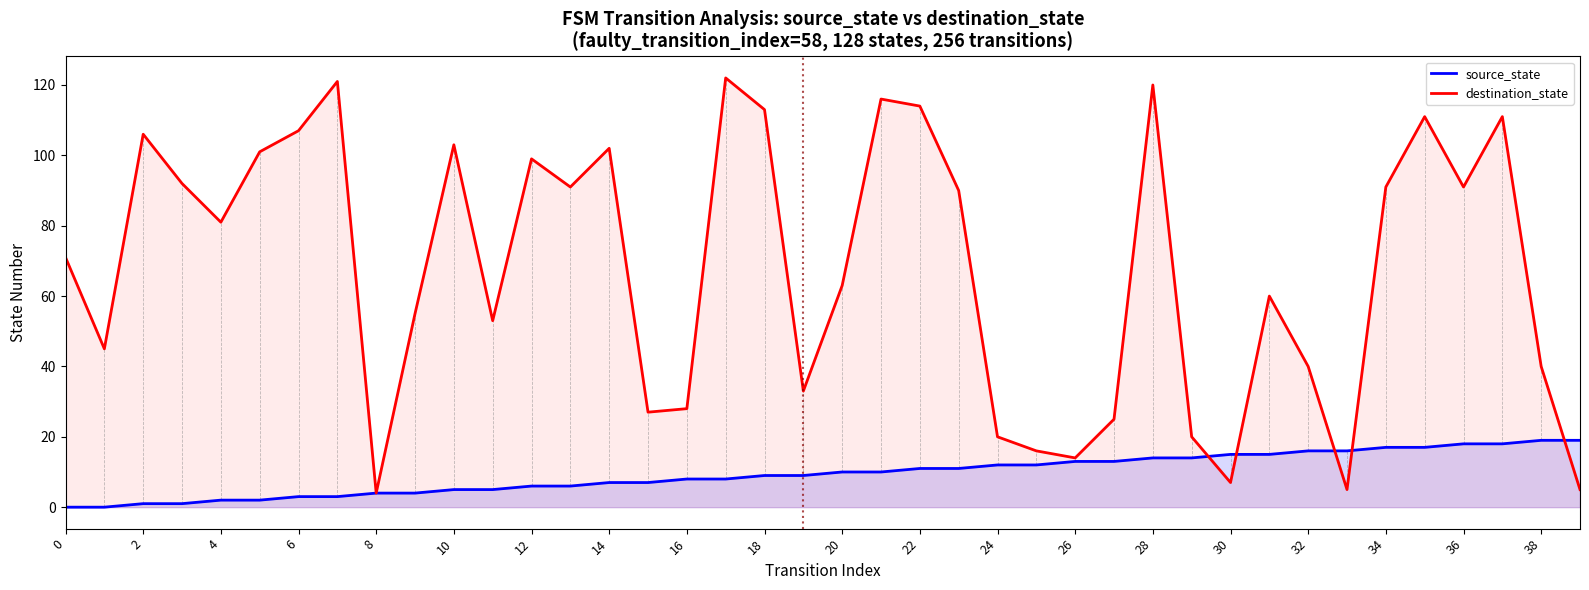

True or false: source_state and destination_state intersect in this chart.

True